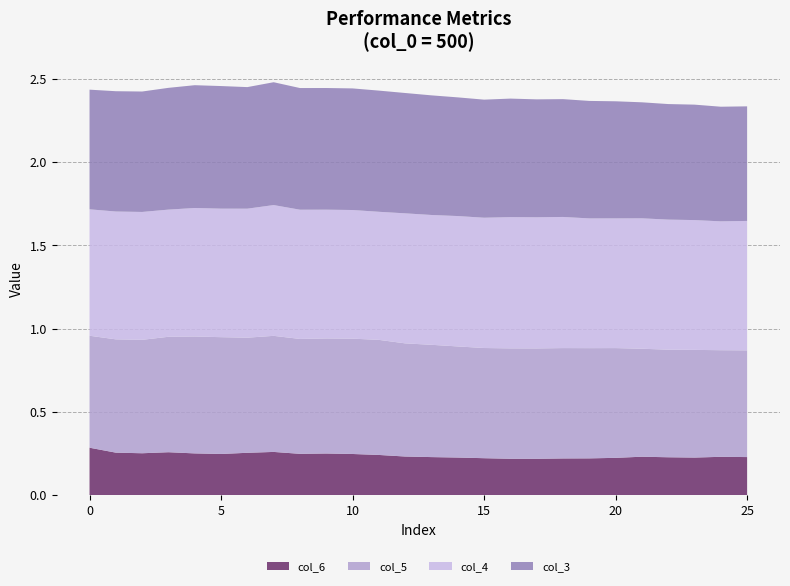

Reading left to right, list all the values displayed in this chart.

col_6: 0=0.3	1=0.3	2=0.3	3=0.3	4=0.3	5=0.2	6=0.3	7=0.3	8=0.2	9=0.3	10=0.2	11=0.2	12=0.2	13=0.2	14=0.2	15=0.2	16=0.2	17=0.2	18=0.2	19=0.2	20=0.2	21=0.2	22=0.2	23=0.2	24=0.2	25=0.2
col_5: 0=0.7	1=0.7	2=0.7	3=0.7	4=0.7	5=0.7	6=0.7	7=0.7	8=0.7	9=0.7	10=0.7	11=0.7	12=0.7	13=0.7	14=0.7	15=0.7	16=0.7	17=0.7	18=0.7	19=0.7	20=0.7	21=0.6	22=0.6	23=0.6	24=0.6	25=0.6
col_4: 0=0.8	1=0.8	2=0.8	3=0.8	4=0.8	5=0.8	6=0.8	7=0.8	8=0.8	9=0.8	10=0.8	11=0.8	12=0.8	13=0.8	14=0.8	15=0.8	16=0.8	17=0.8	18=0.8	19=0.8	20=0.8	21=0.8	22=0.8	23=0.8	24=0.8	25=0.8
col_3: 0=0.7	1=0.7	2=0.7	3=0.7	4=0.7	5=0.7	6=0.7	7=0.7	8=0.7	9=0.7	10=0.7	11=0.7	12=0.7	13=0.7	14=0.7	15=0.7	16=0.7	17=0.7	18=0.7	19=0.7	20=0.7	21=0.7	22=0.7	23=0.7	24=0.7	25=0.7